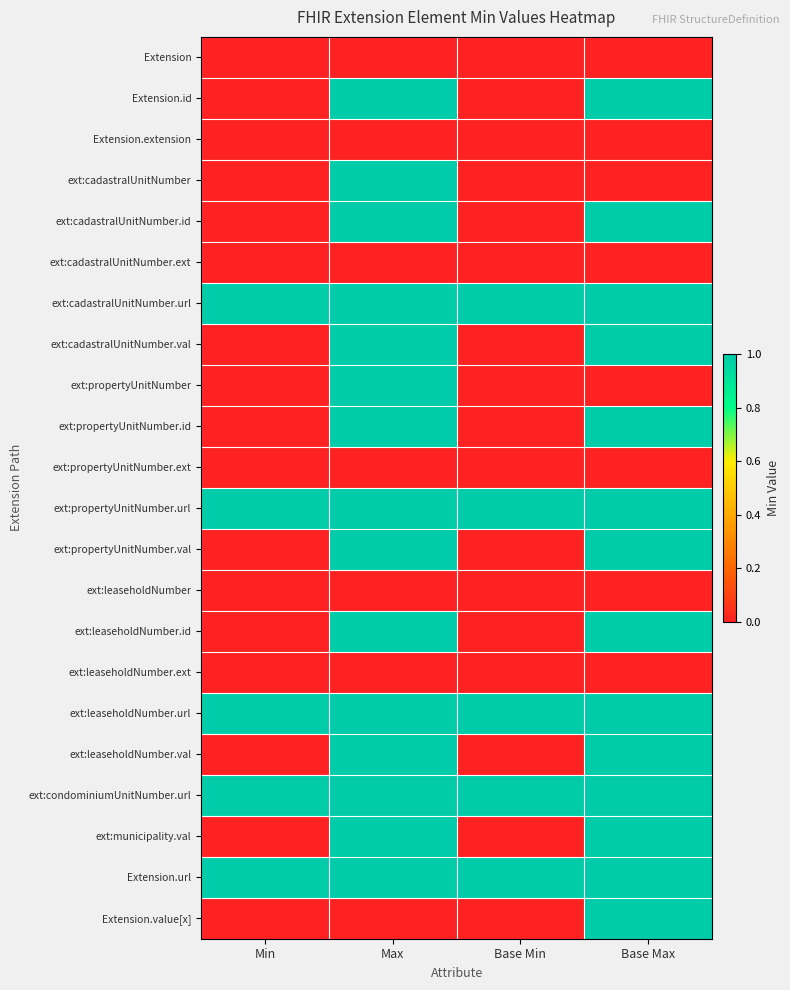

List the series in order of their peak value, lowest first.

Extension, Extension.extension, ext:cadastralUnitNumber.ext, ext:propertyUnitNumber.ext, ext:leaseholdNumber, ext:leaseholdNumber.ext, Extension.id, ext:cadastralUnitNumber, ext:cadastralUnitNumber.id, ext:cadastralUnitNumber.url, ext:cadastralUnitNumber.val, ext:propertyUnitNumber, ext:propertyUnitNumber.id, ext:propertyUnitNumber.url, ext:propertyUnitNumber.val, ext:leaseholdNumber.id, ext:leaseholdNumber.url, ext:leaseholdNumber.val, ext:condominiumUnitNumber.url, ext:municipality.val, Extension.url, Extension.value[x]